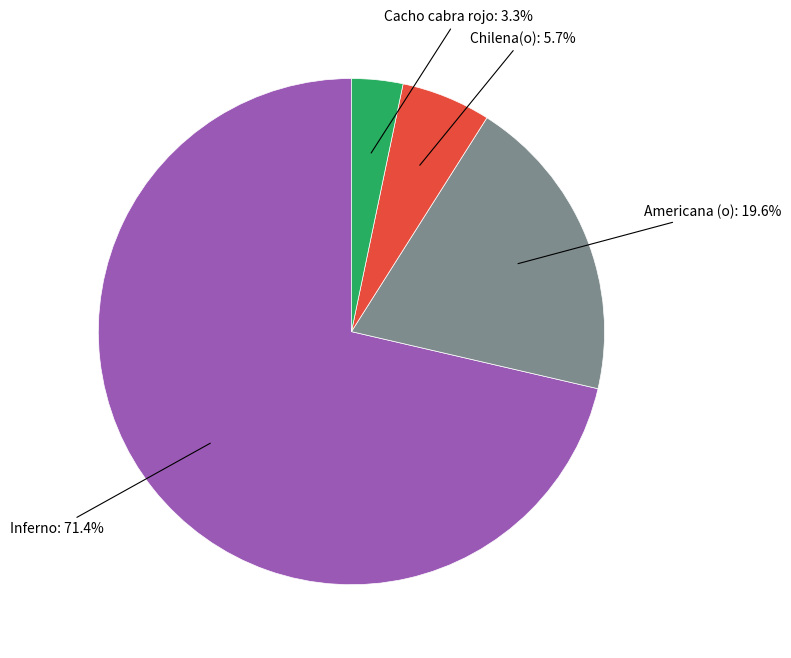

How many segments does this pie chart have?

4